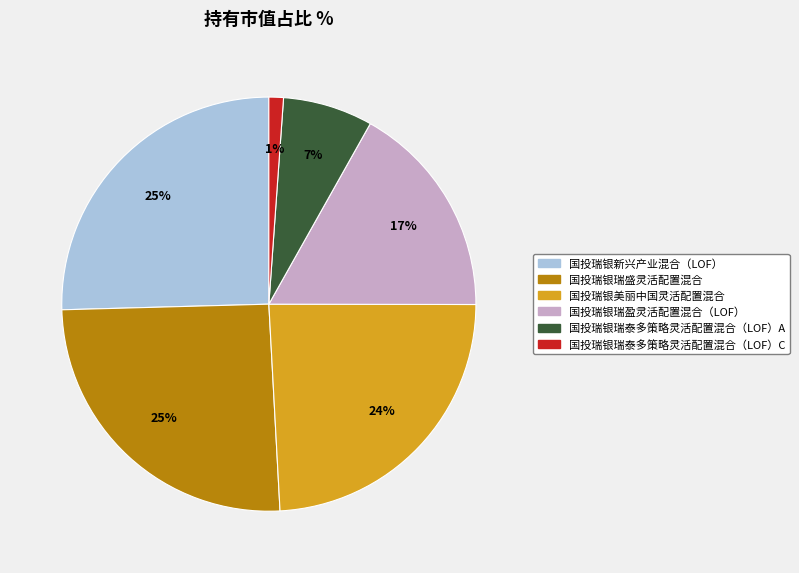

Is the sum of 国投瑞银瑞泰多策略灵活配置混合（LOF）A and 国投瑞银瑞盈灵活配置混合（LOF） greater than half?

No